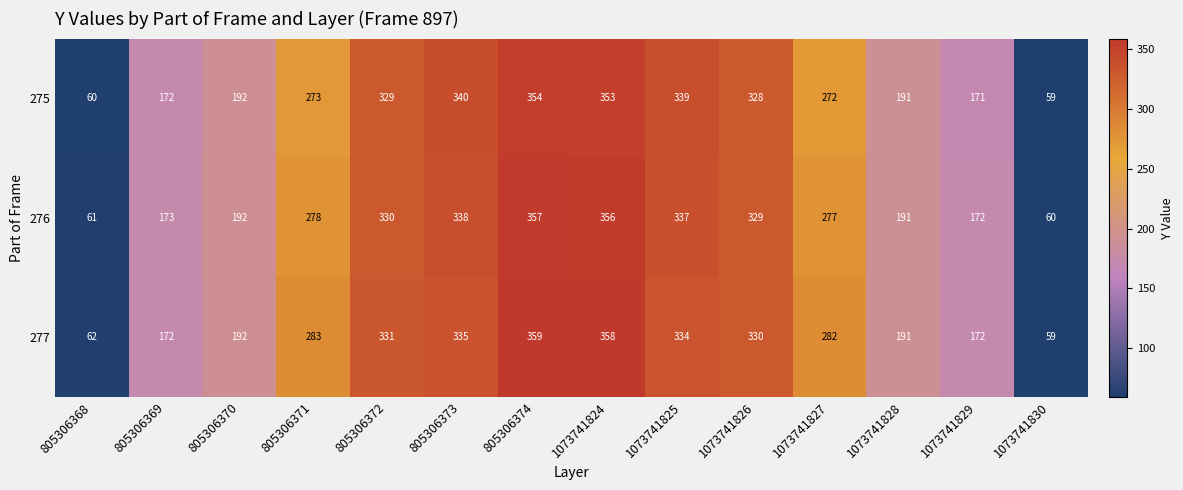

How many data points does each series have?

14